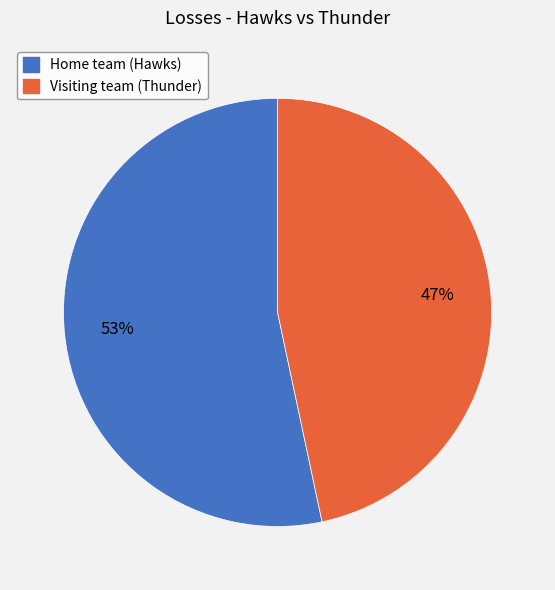

To the nearest percent, what percentage of the pie is Home team (Hawks)?

53%